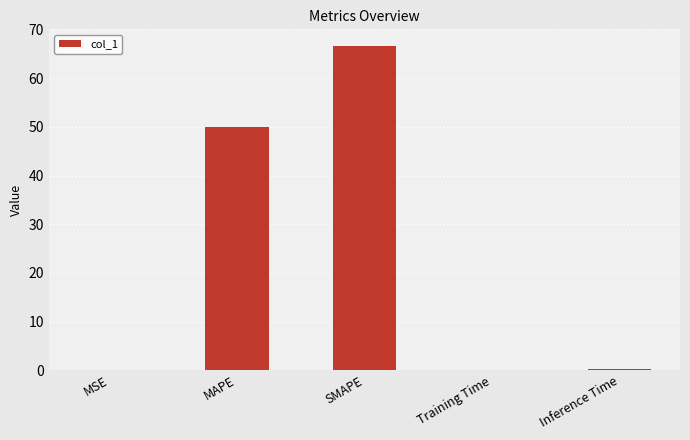

The chart shows a value of 0.2 at Training Time. True or false?

True